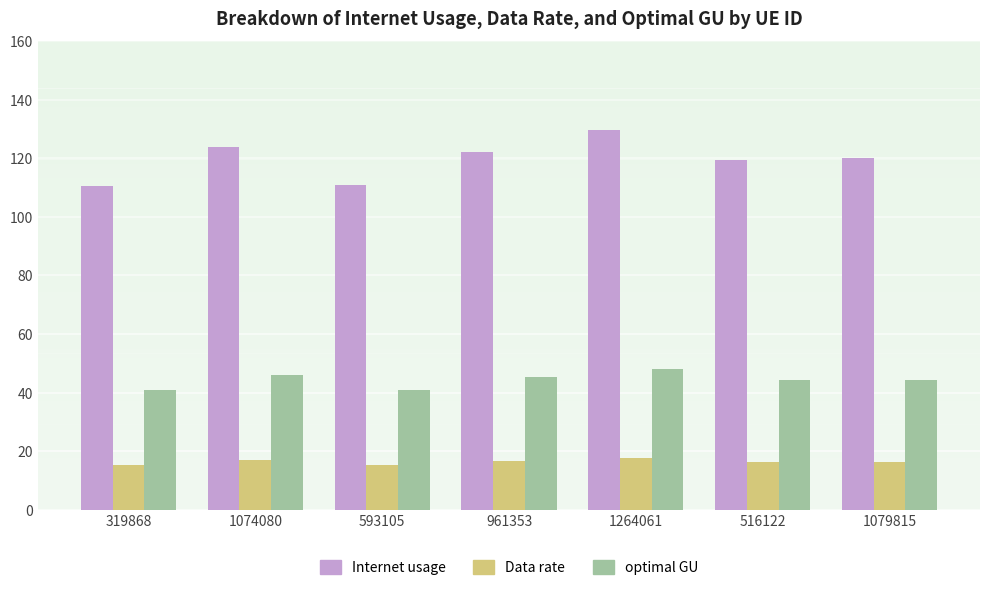

Is it true that Data rate equals 24.8 at 1079815?

False